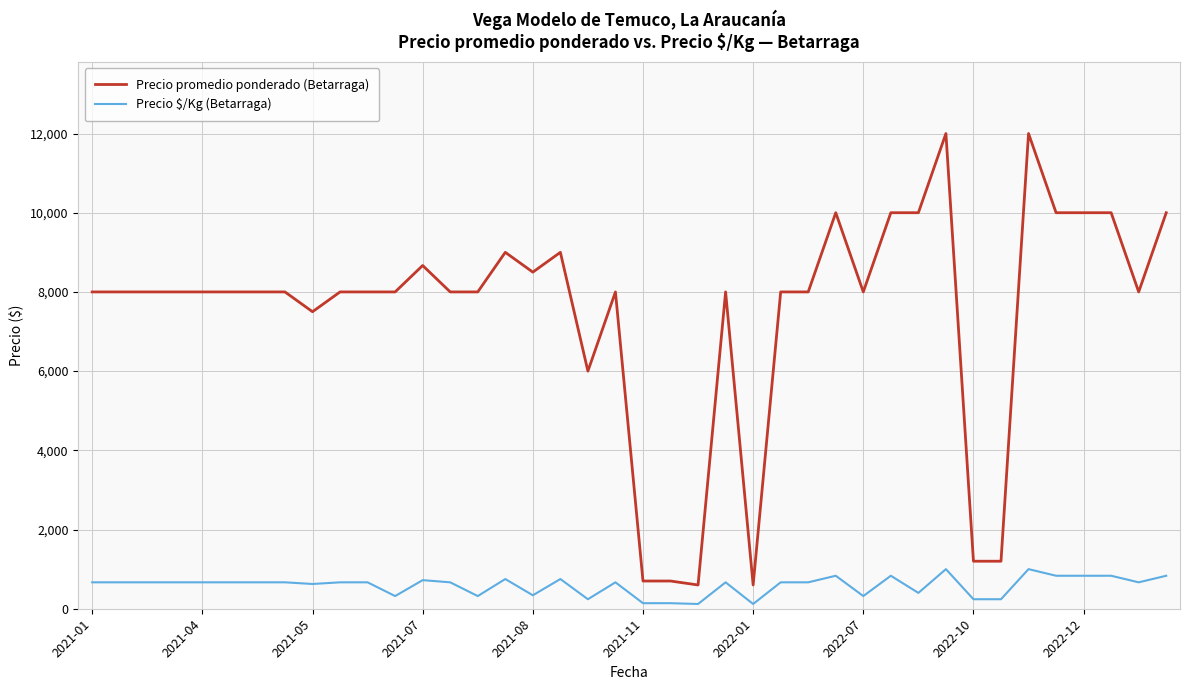

Which series has the largest total across all categories?

Precio promedio ponderado (Betarraga)